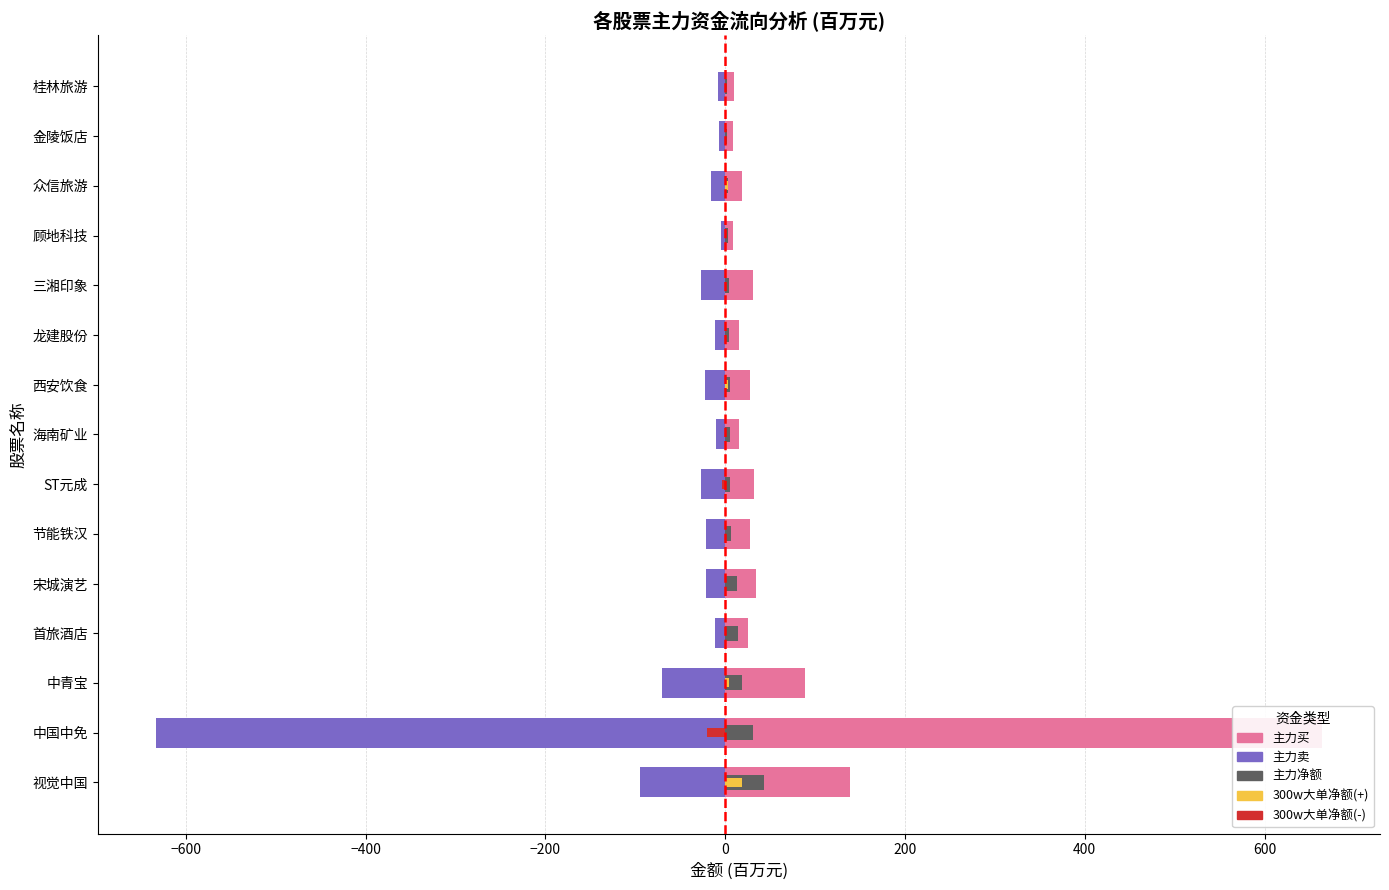

List the labels in order of 主力买 value, largest first.

中国中免, 视觉中国, 中青宝, 宋城演艺, ST元成, 三湘印象, 西安饮食, 节能铁汉, 首旅酒店, 众信旅游, 海南矿业, 龙建股份, 桂林旅游, 金陵饭店, 顾地科技